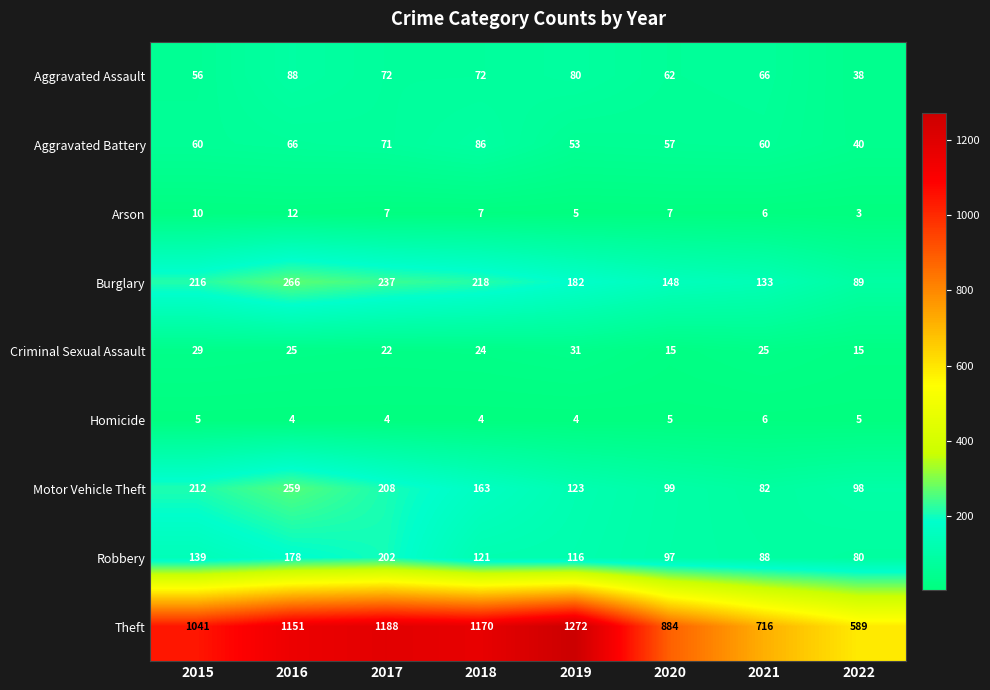

Where does the Robbery series first go above 121?

2015